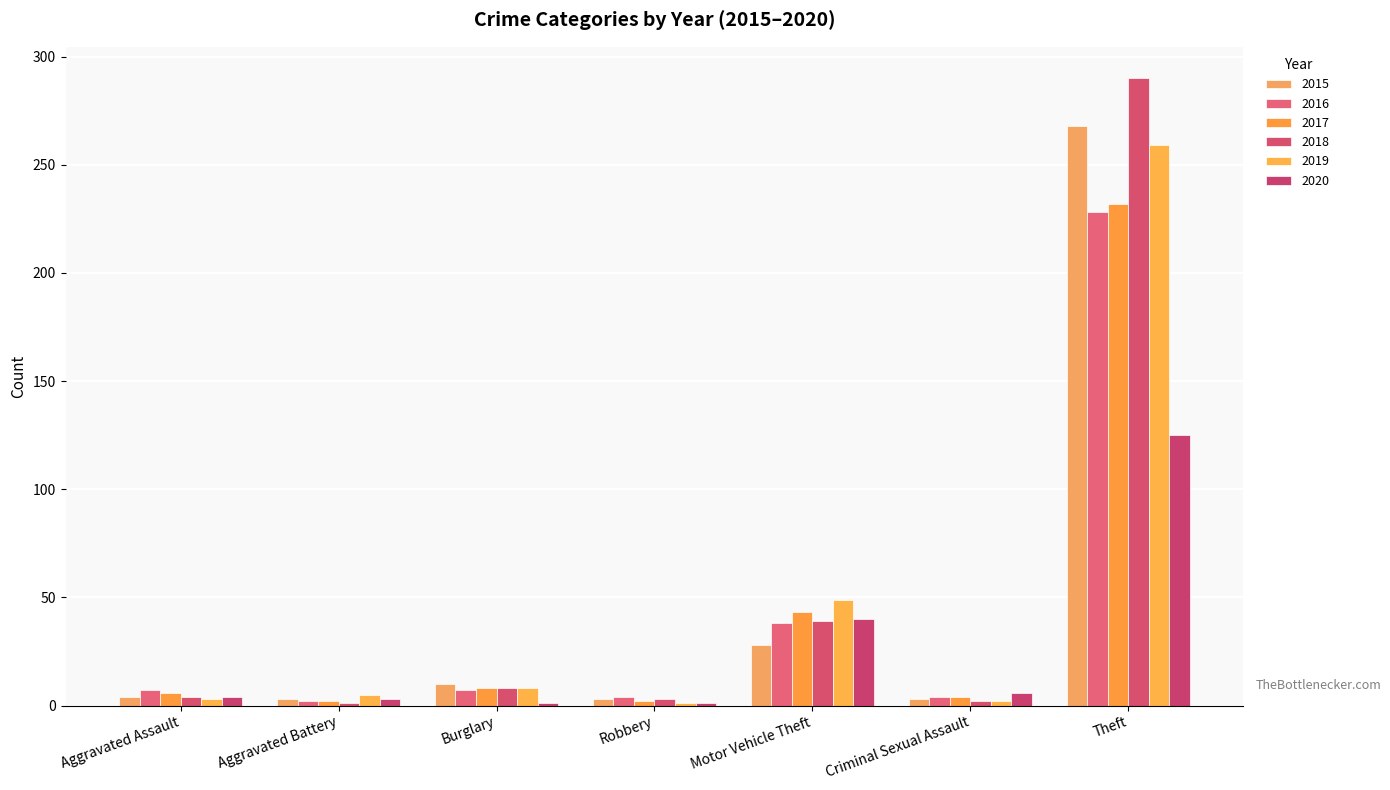

What is the spread (max minus min) of values at Robbery?

3